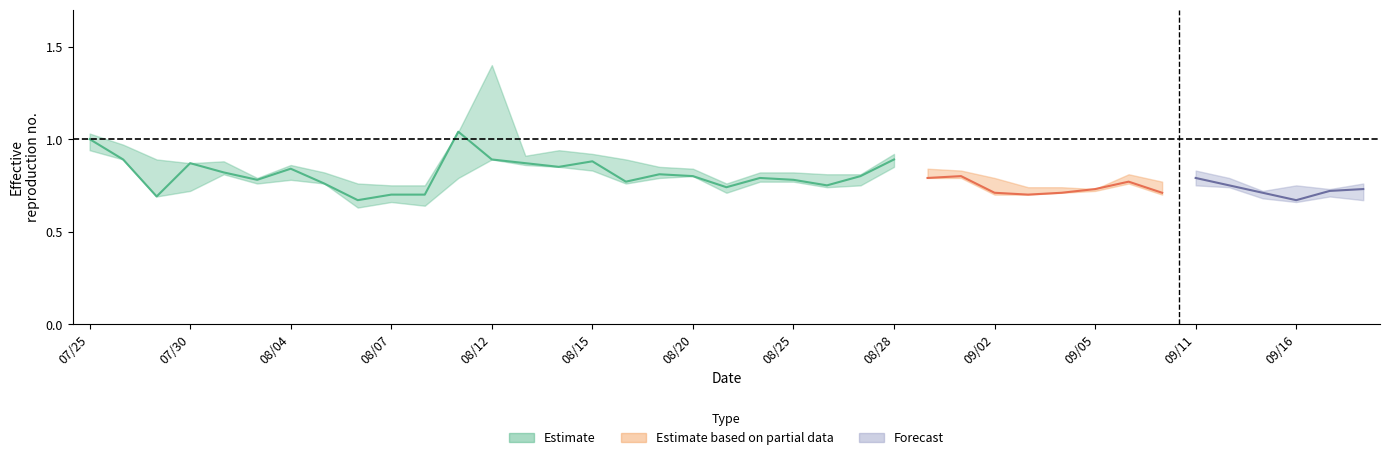

How many interior local valleys does the high series have?

8